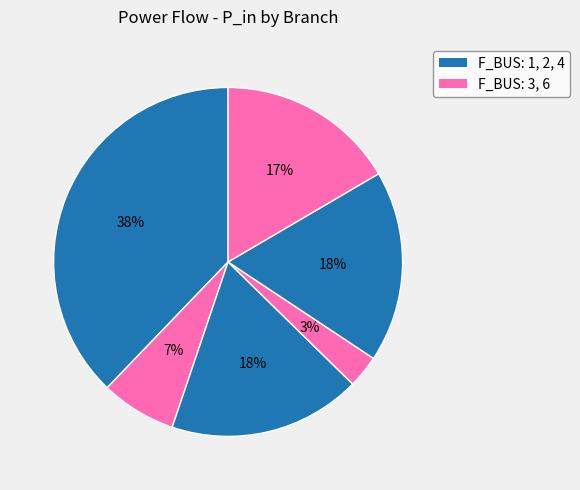

How many slices are in this pie chart?

6